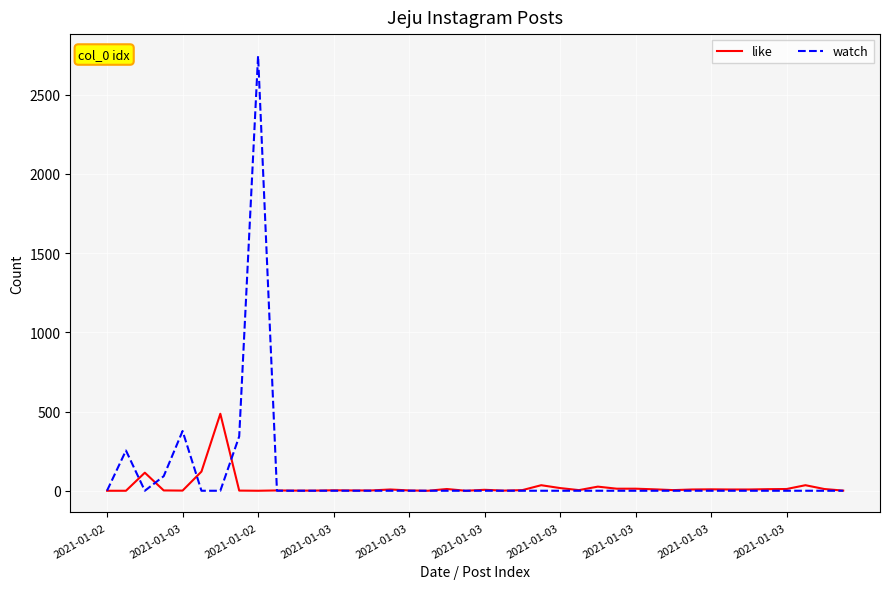

Which series has the largest range (max minus min)?

watch